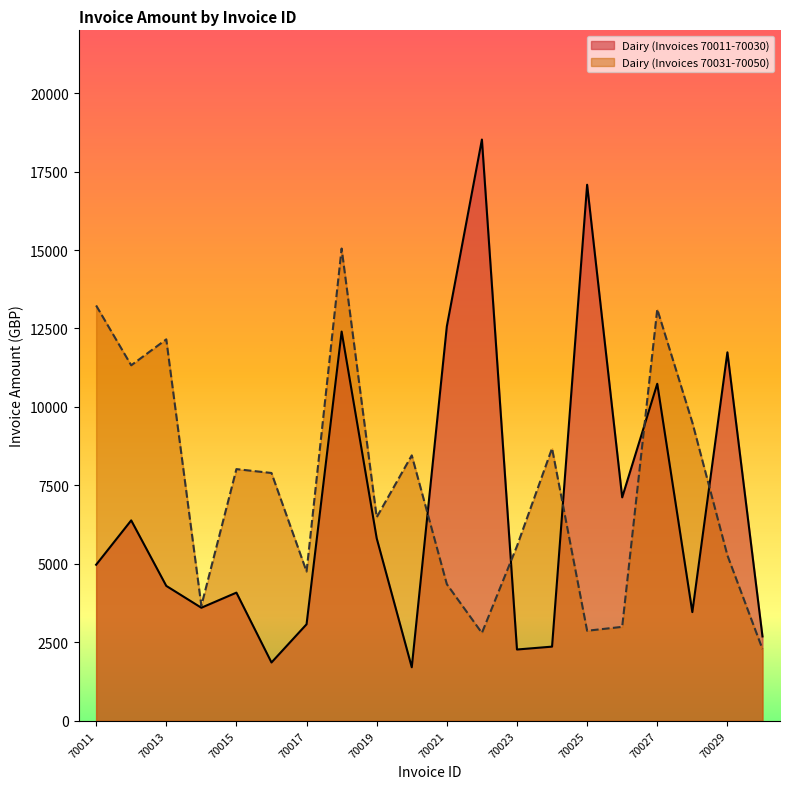

How many data points in Dairy_2 are above 7896?

10